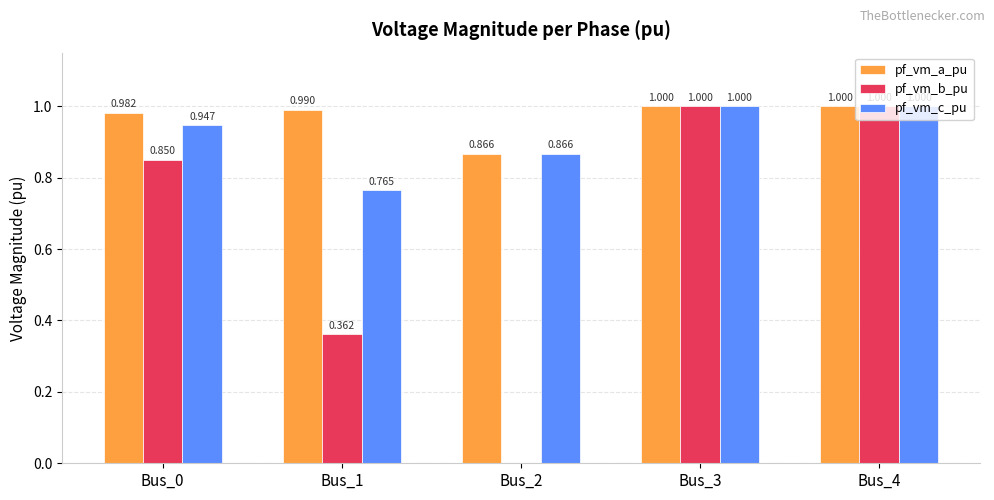

Is the value of pf_vm_b_pu at Bus_1 greater than the value of pf_vm_a_pu at Bus_2?

No